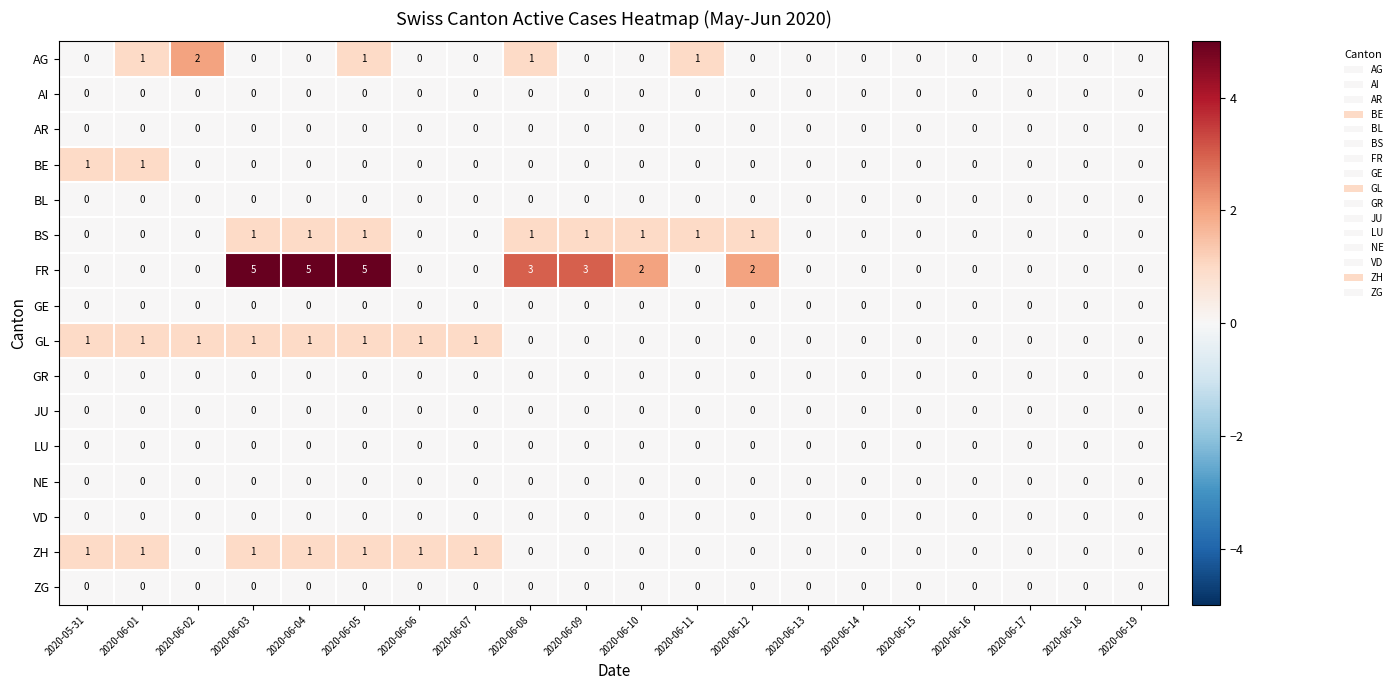

What is the sum of all FR values?

25